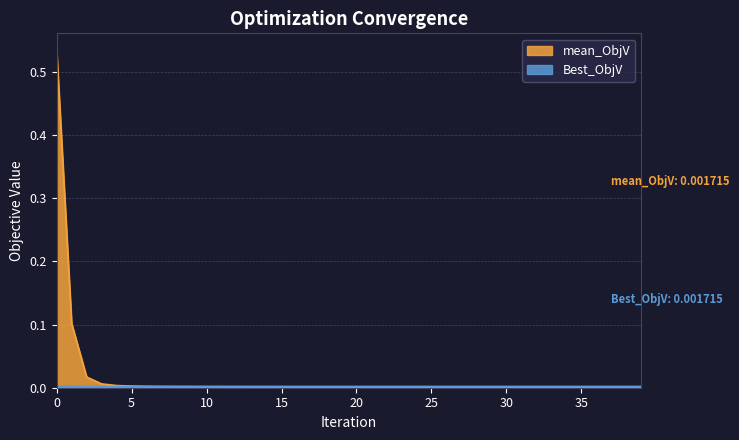

Does the chart have visible grid lines?

Yes